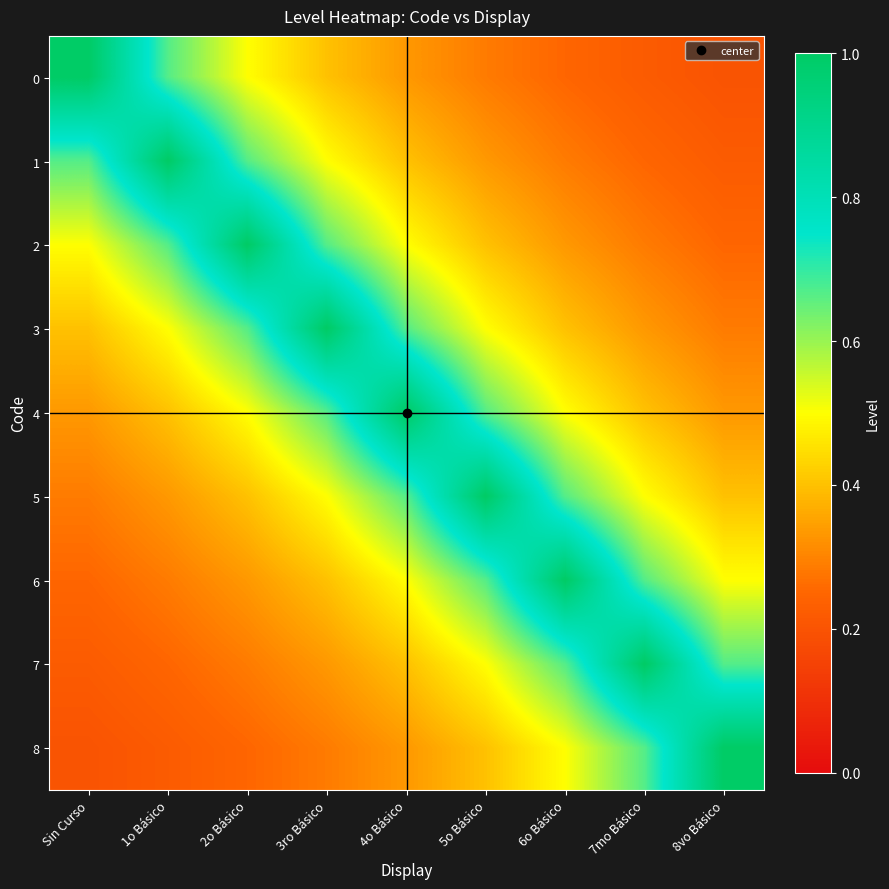

At which category is the sum across all series the highest?

4o Básico